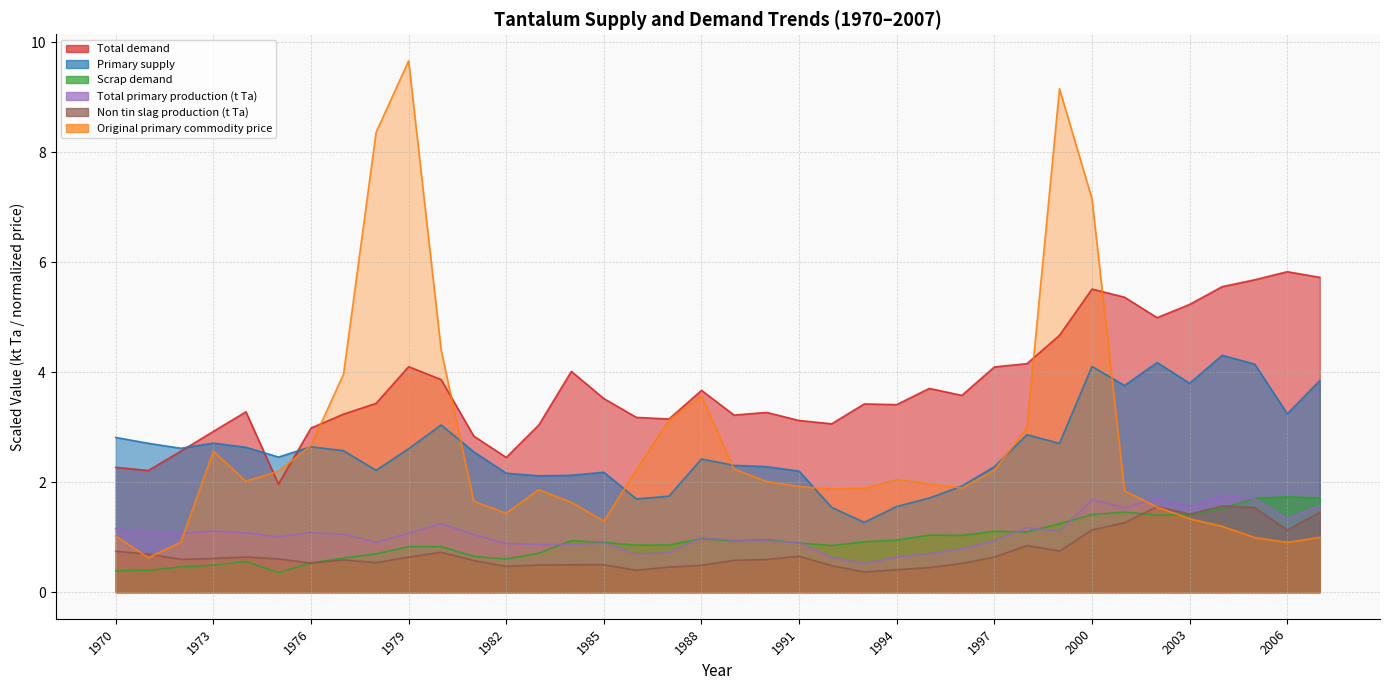

Which series has the largest range (max minus min)?

Original primary commodity price